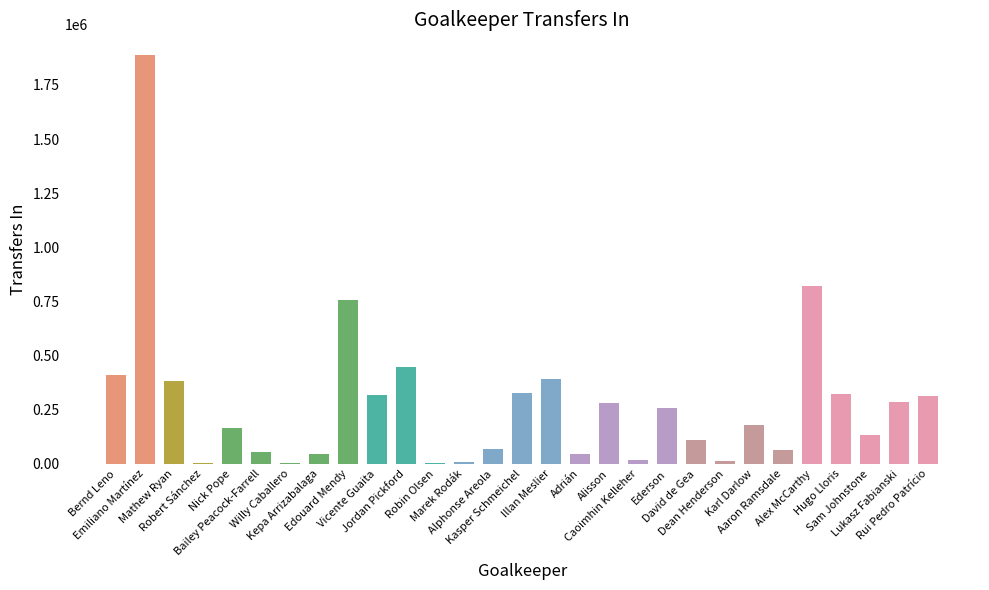

How many data points does each series have?

29